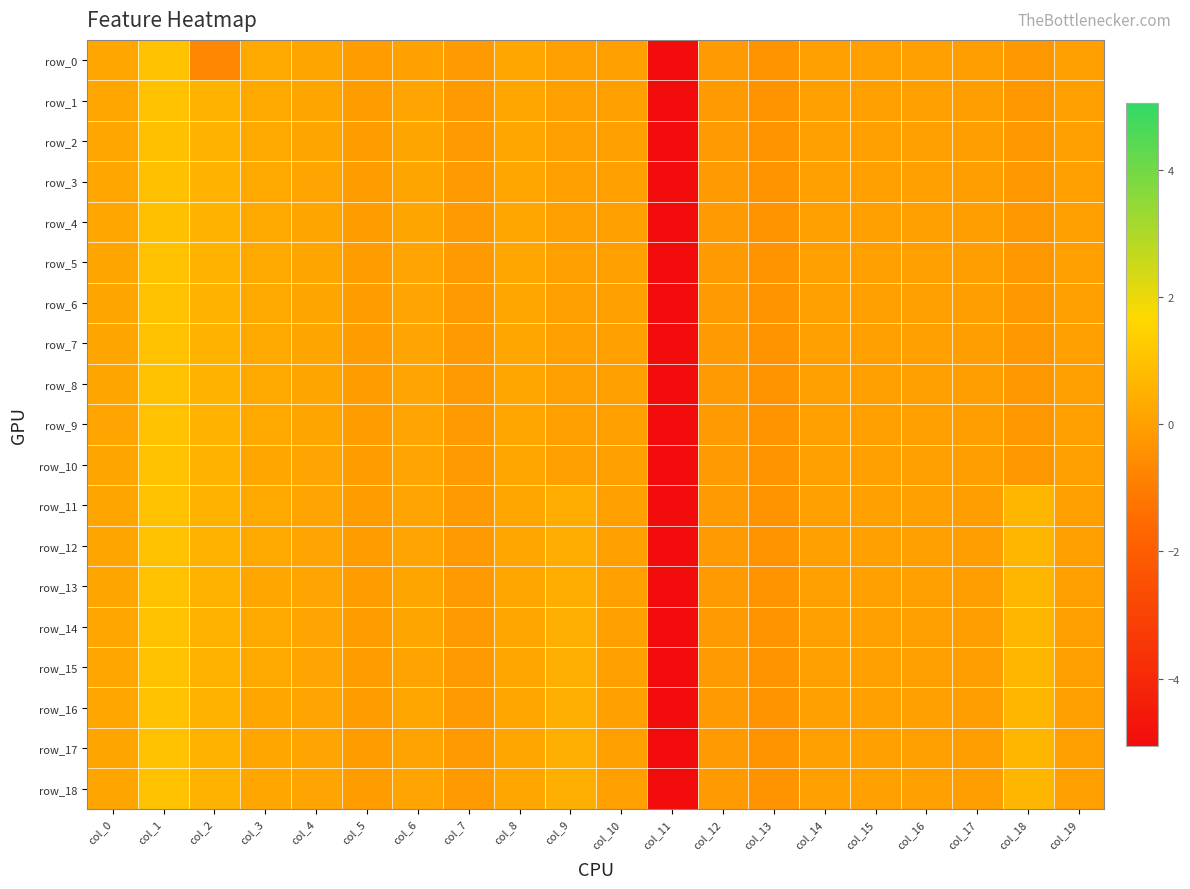

What is the sum of the row_16 values at col_16 and col_6?

0.2